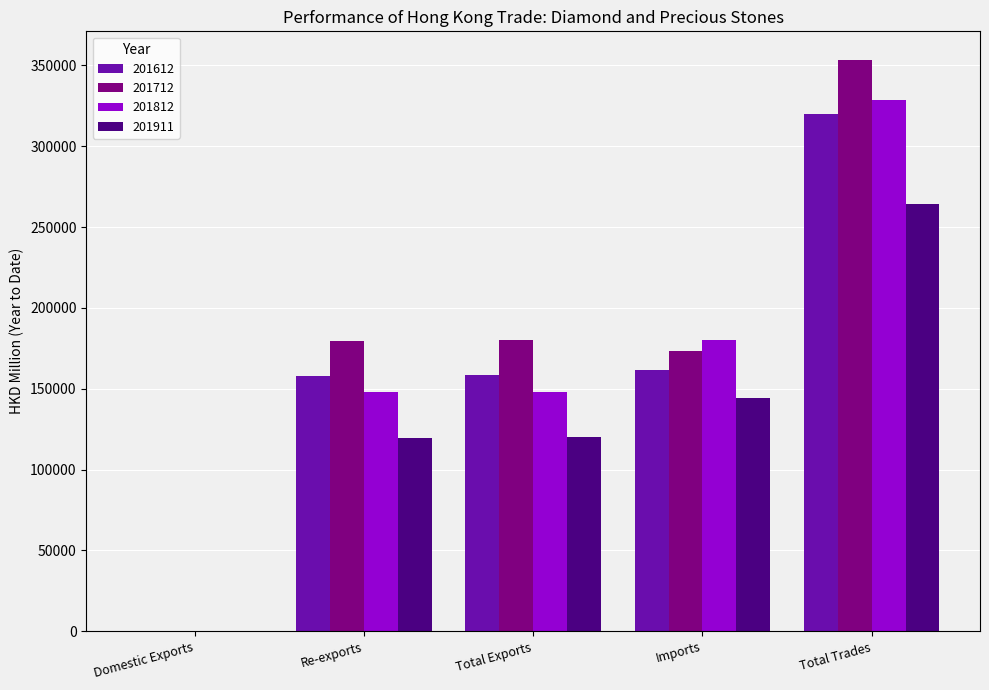

Which series changed the most between Re-exports and Total Trades?

201812